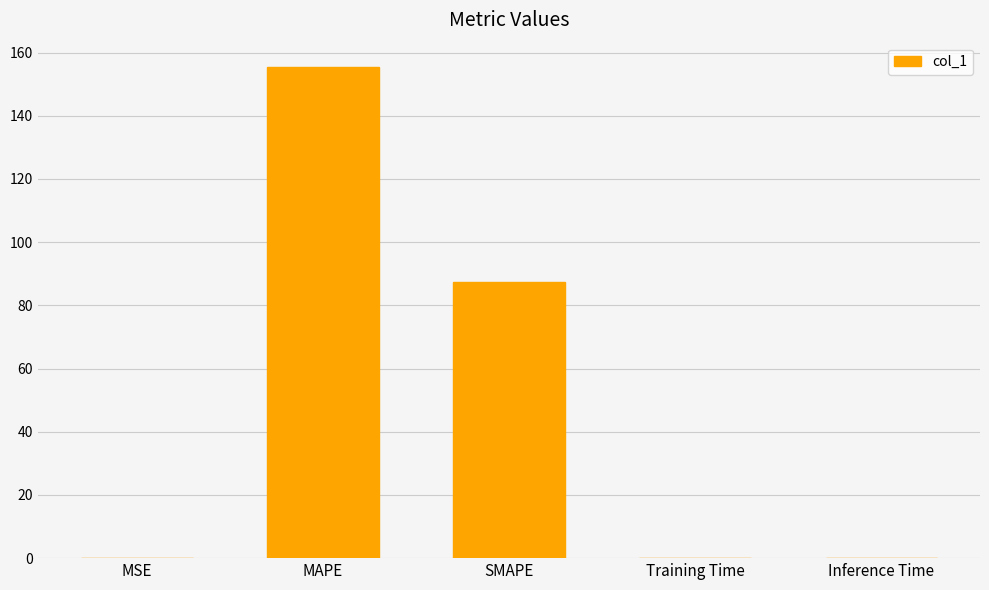

What value does the data have at MAPE?

155.4